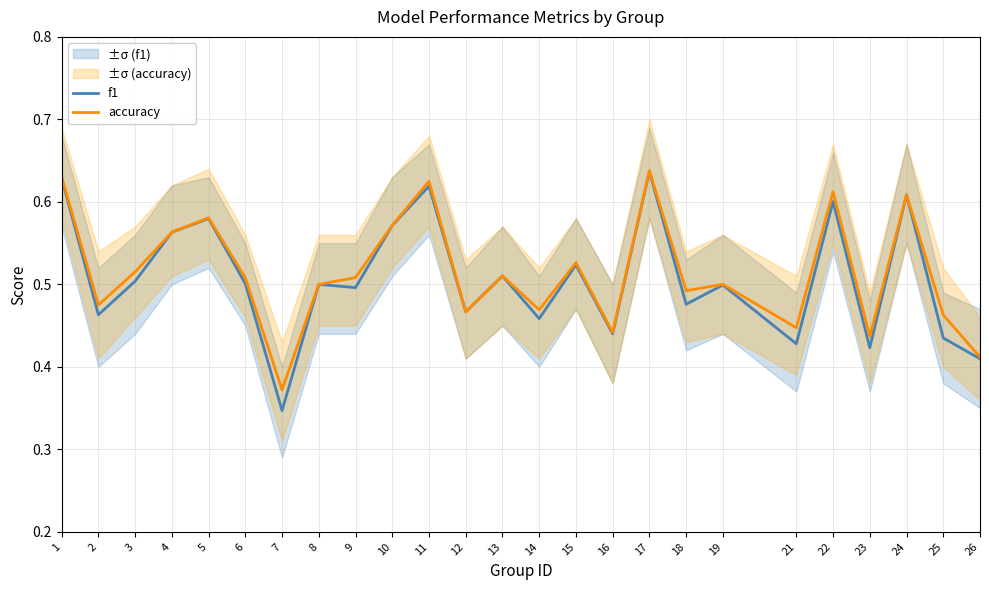

What is the difference between the maximum and minimum values in the f1 series?

0.3